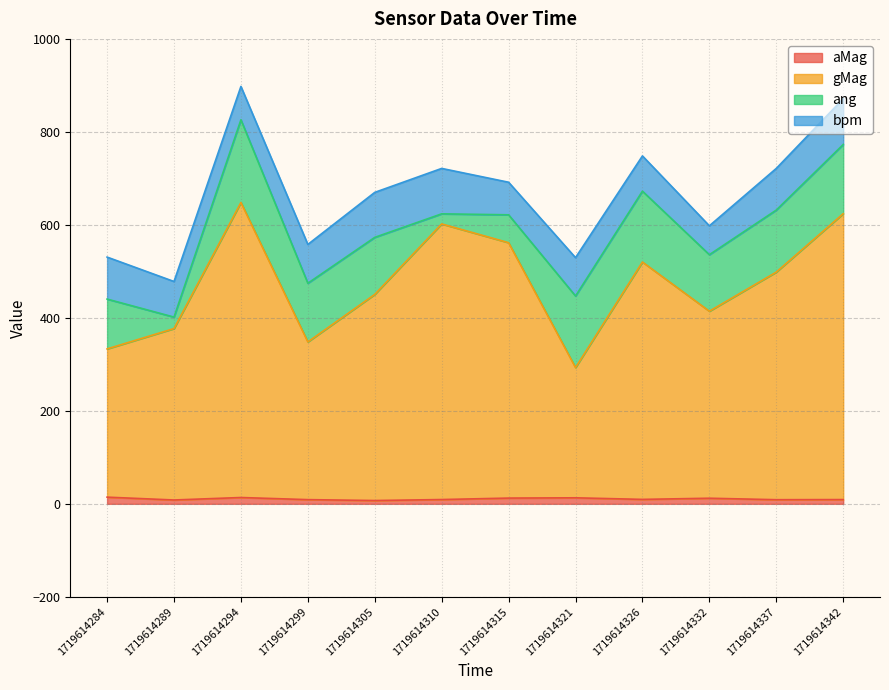

What is the approximate value of gMag at 1719614332?

414.3